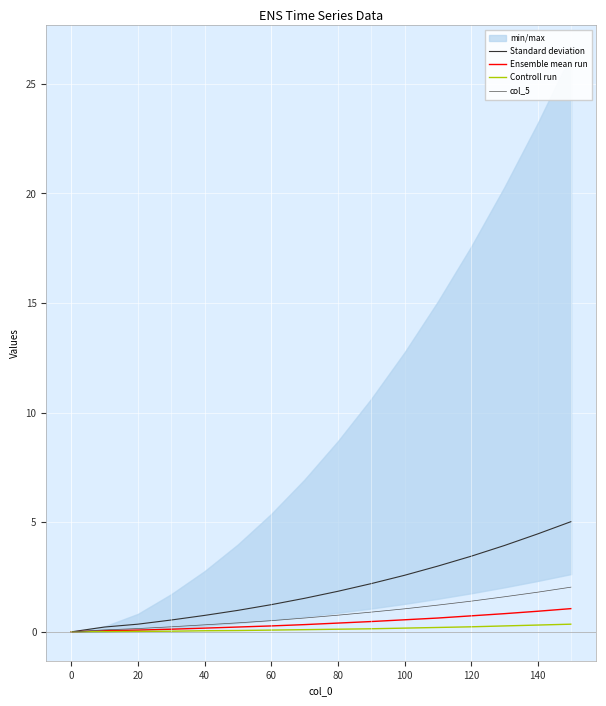

What is the maximum value for Ensemble mean run?

1.1